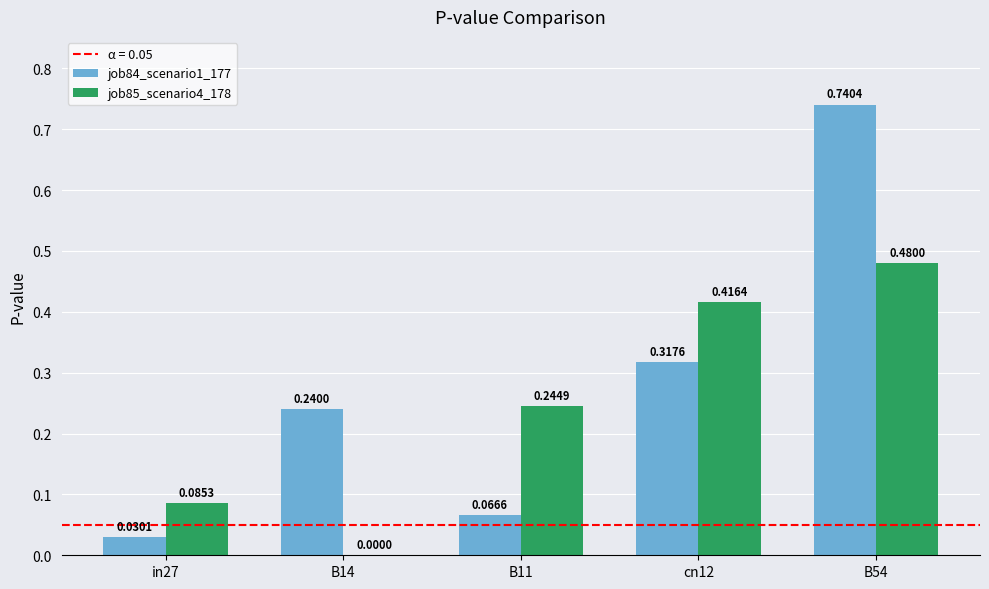

Which series has the largest total across all categories?

job84_scenario1_177